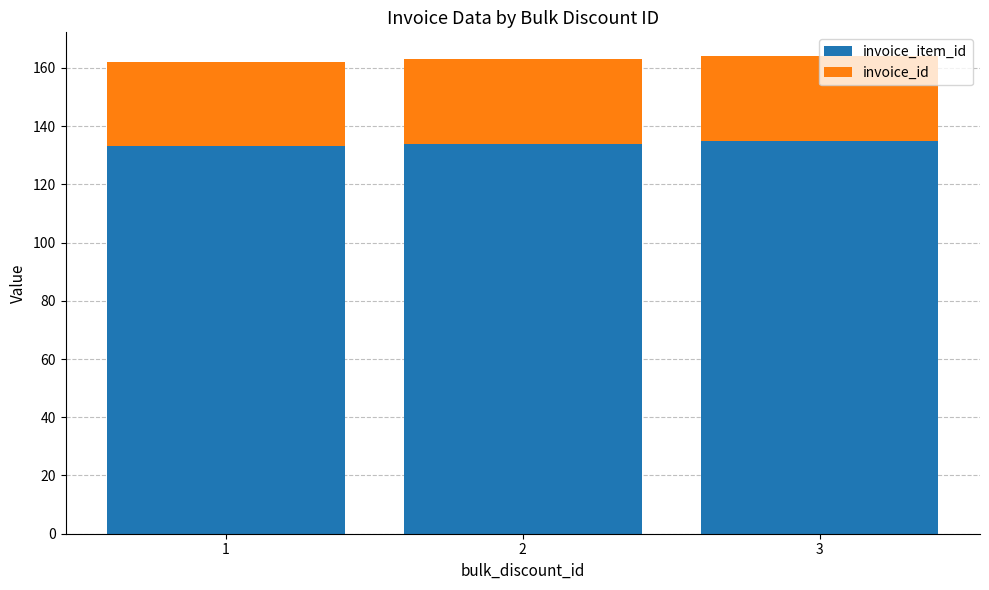

The value of invoice_item_id at 3 is 44. True or false?

False